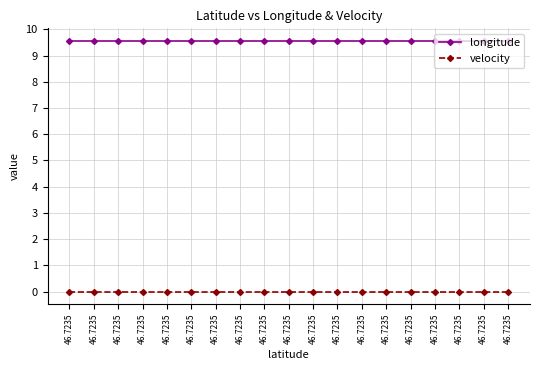

Does the chart display data point markers on the line(s)?

Yes